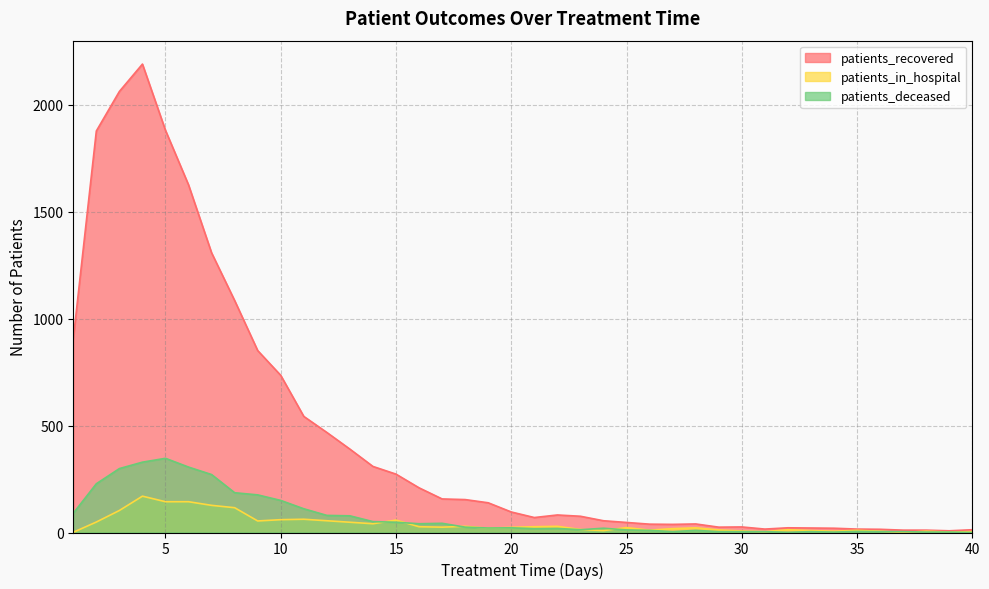

The patients_deceased series shows 228 at 2. True or false?

True